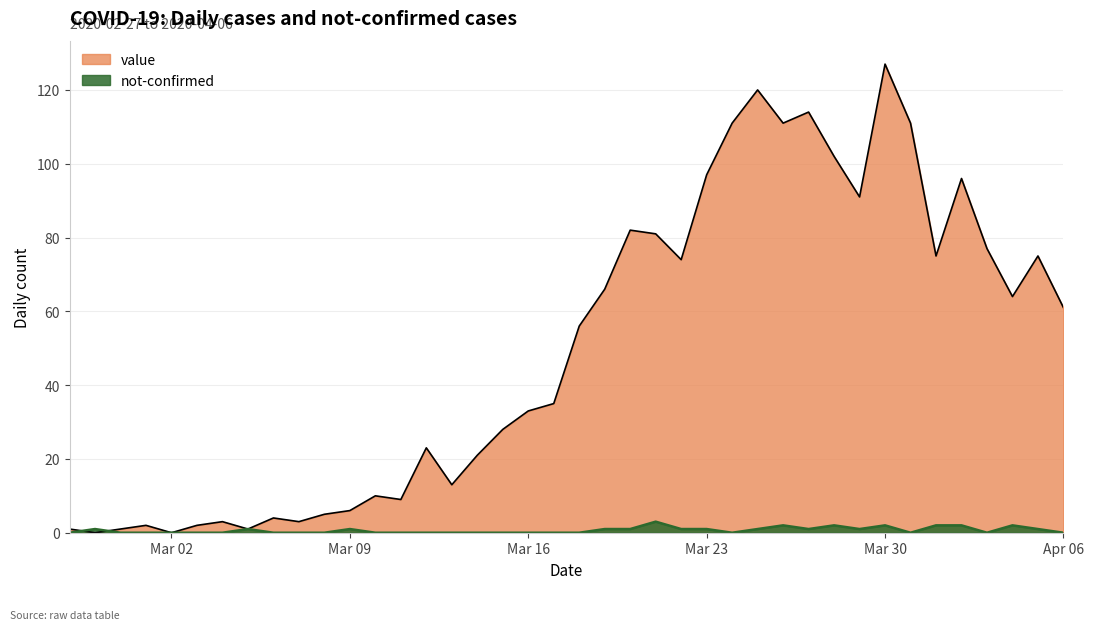

Is it true that value equals 191 at Mar 30?

False